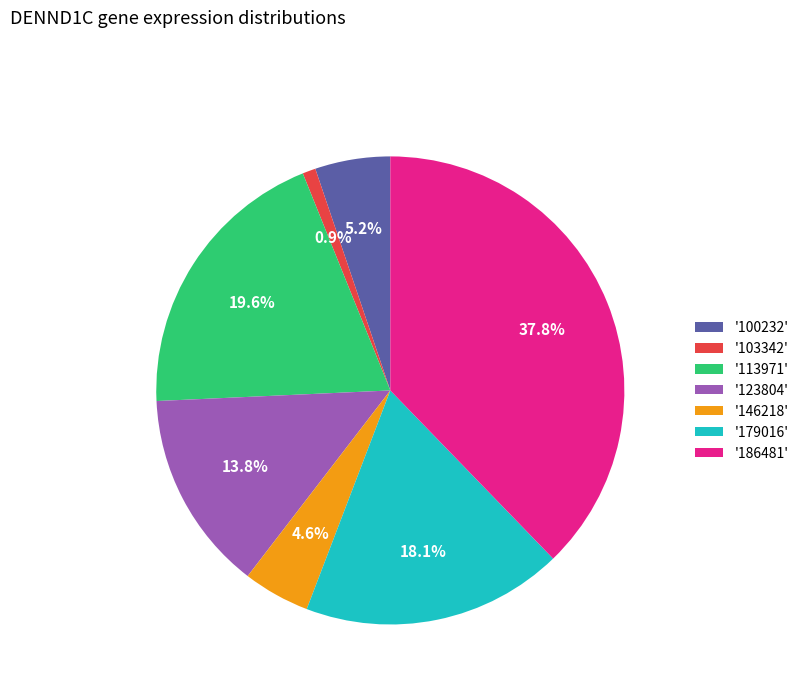

Between '146218' and '100232', which is larger?

'100232'